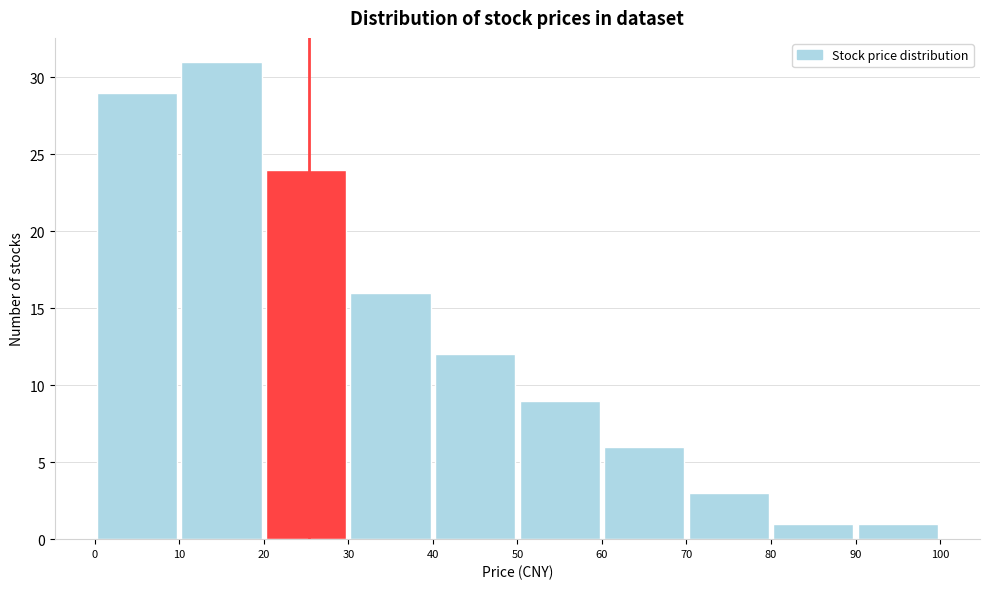

Reading left to right, transcribe this chart: for each bar, give the range it covers on the x-axis and its height. The values are not printed on the chart, so give them approximately, as read against the axis.

0 to 10: 29
10 to 20: 31
20 to 30: 24
30 to 40: 16
40 to 50: 12
50 to 60: 9
60 to 70: 6
70 to 80: 3
80 to 90: 1
90 to 100: 1